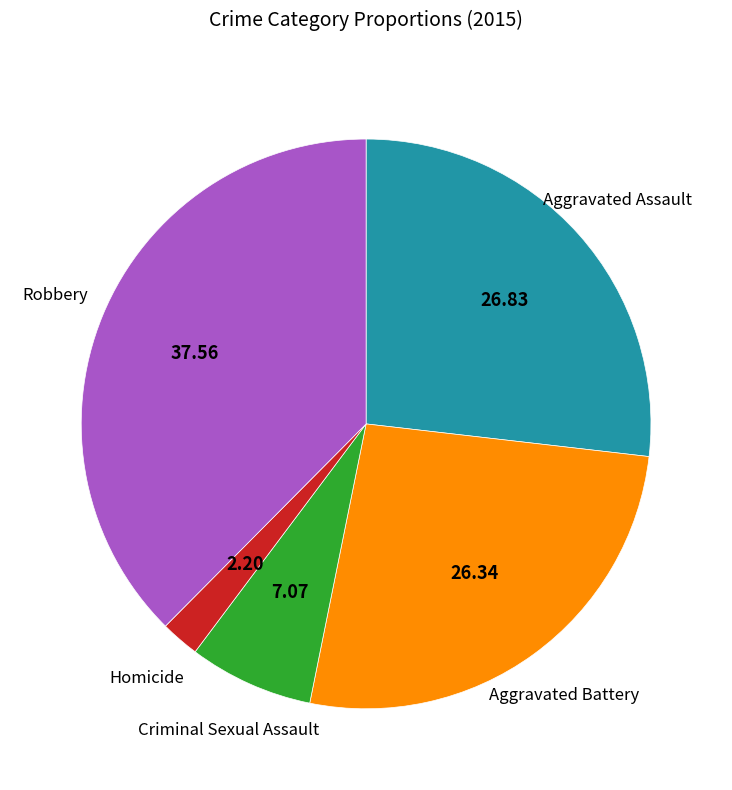

Does any single category account for the majority?

No